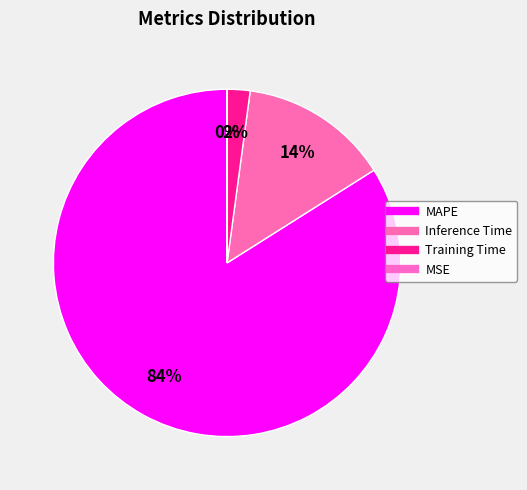

Is there any slice that represents more than half of the pie?

Yes